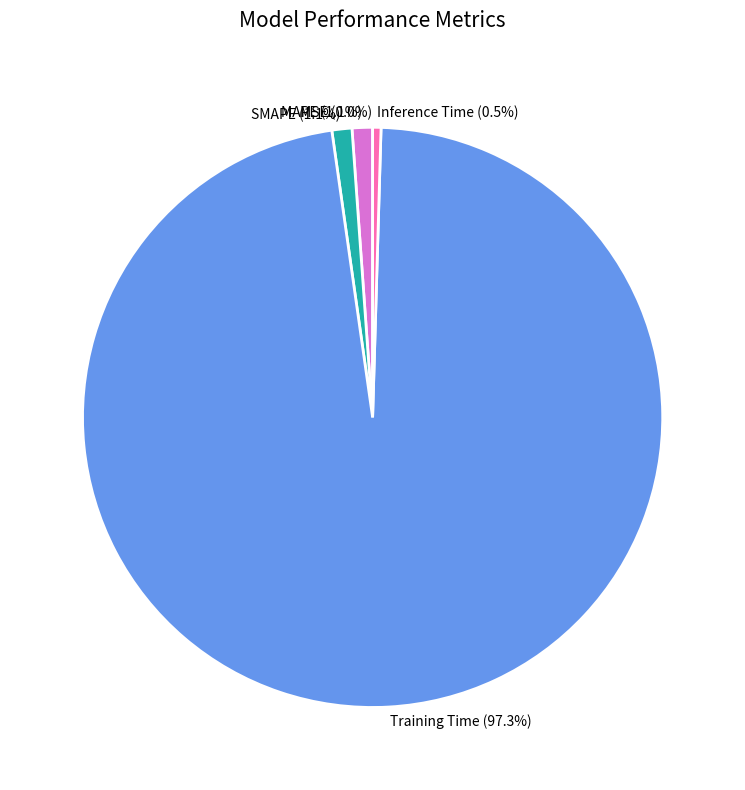

Does Inference Time (0.5%) represent more than half of the total?

No